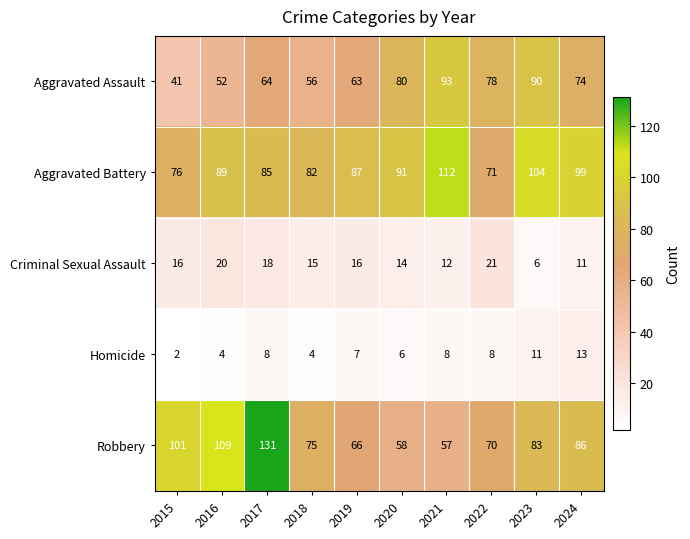

The value of Aggravated Assault at 2021 is 132. True or false?

False